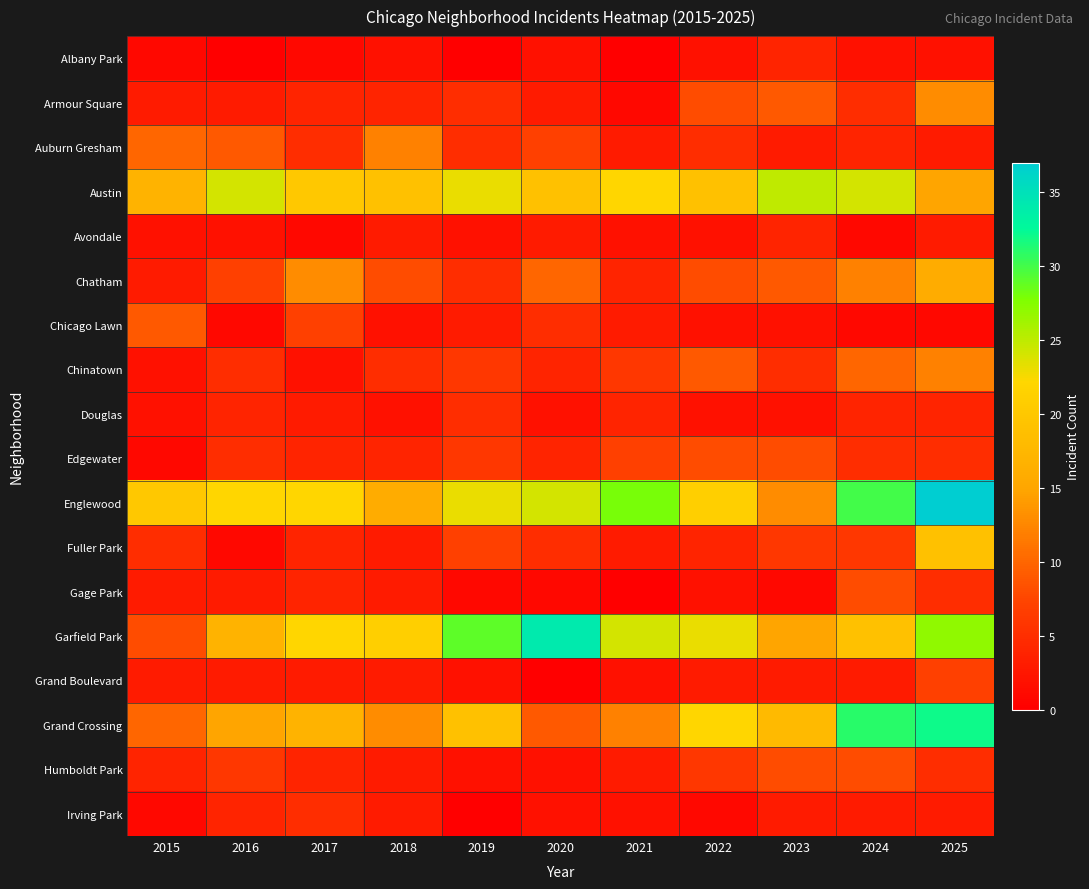

Which series has the largest total across all categories?

Englewood